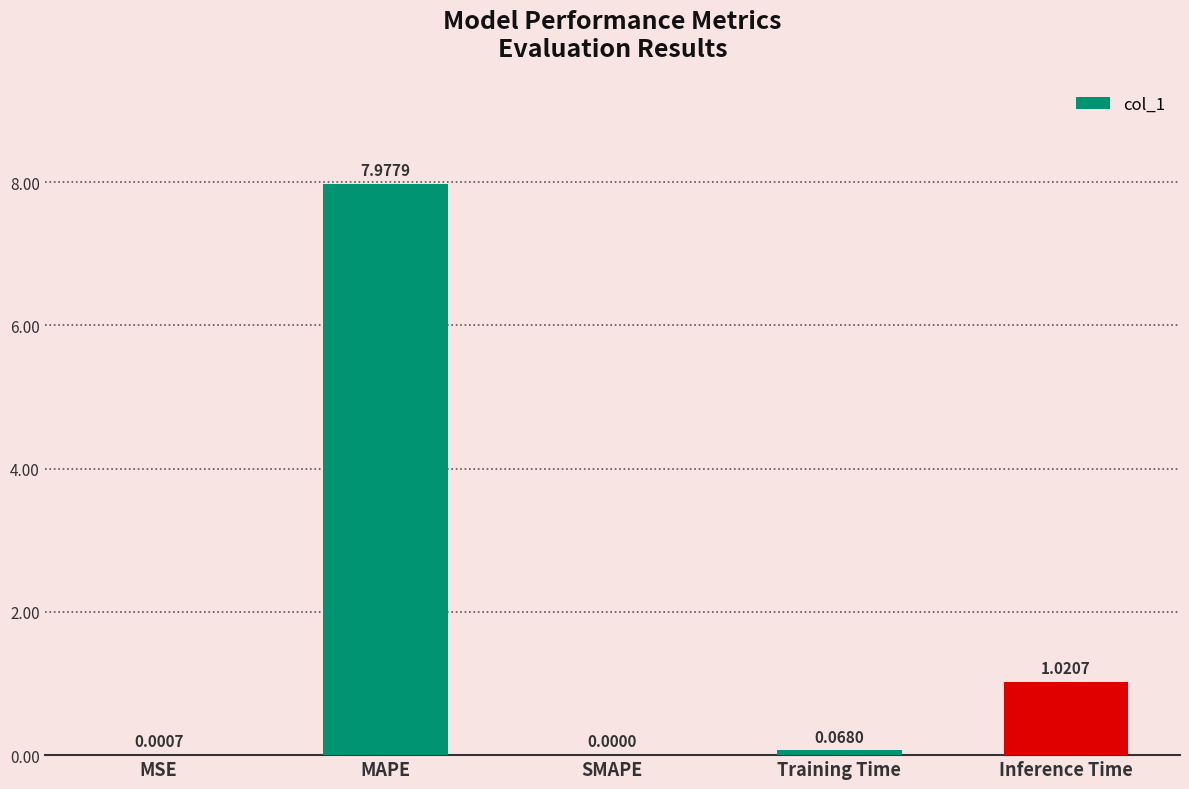

At which label is the value closest to 3?

Inference Time